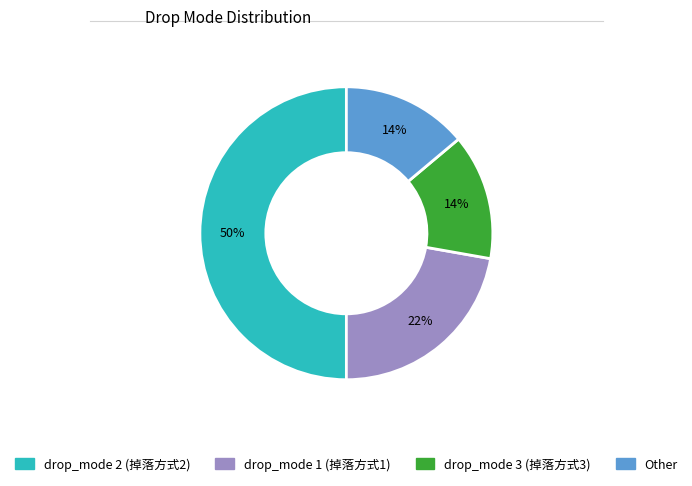

Does Other represent more than half of the total?

No